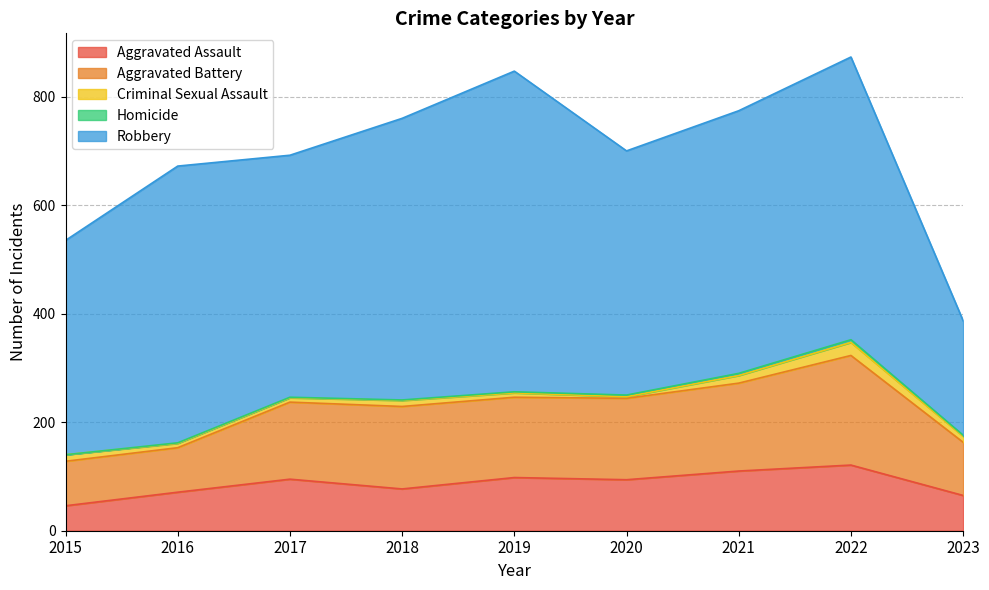

At which label is Criminal Sexual Assault closest to 13?

2015